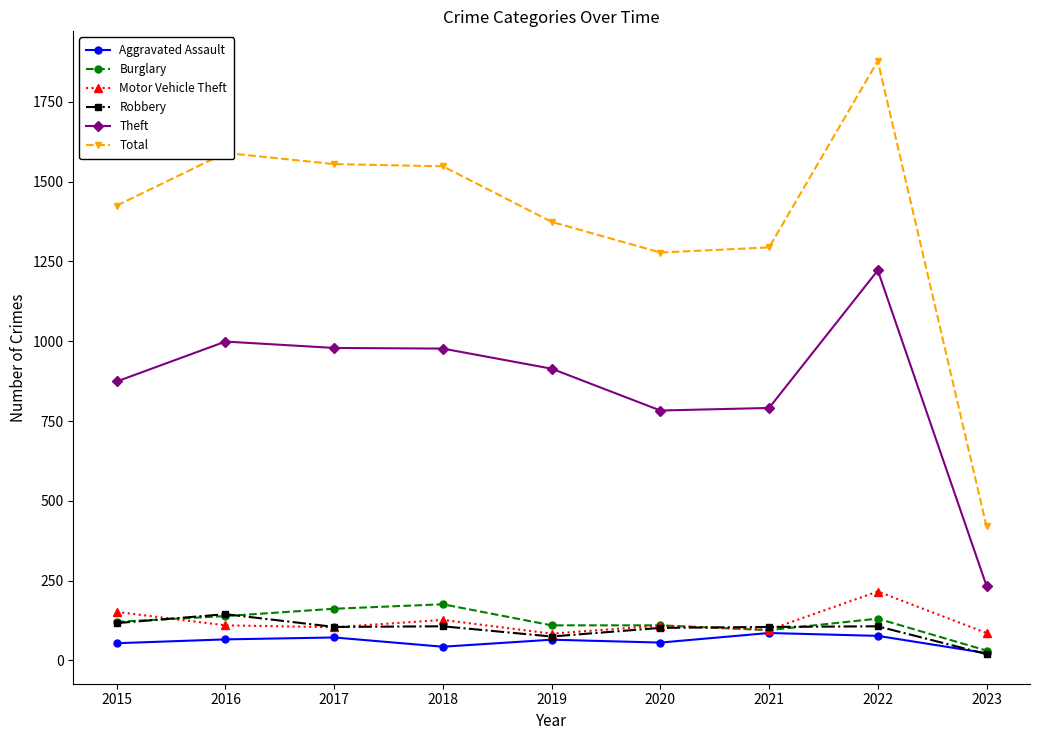

What are all the series names shown in the legend?

Aggravated Assault, Burglary, Motor Vehicle Theft, Robbery, Theft, Total